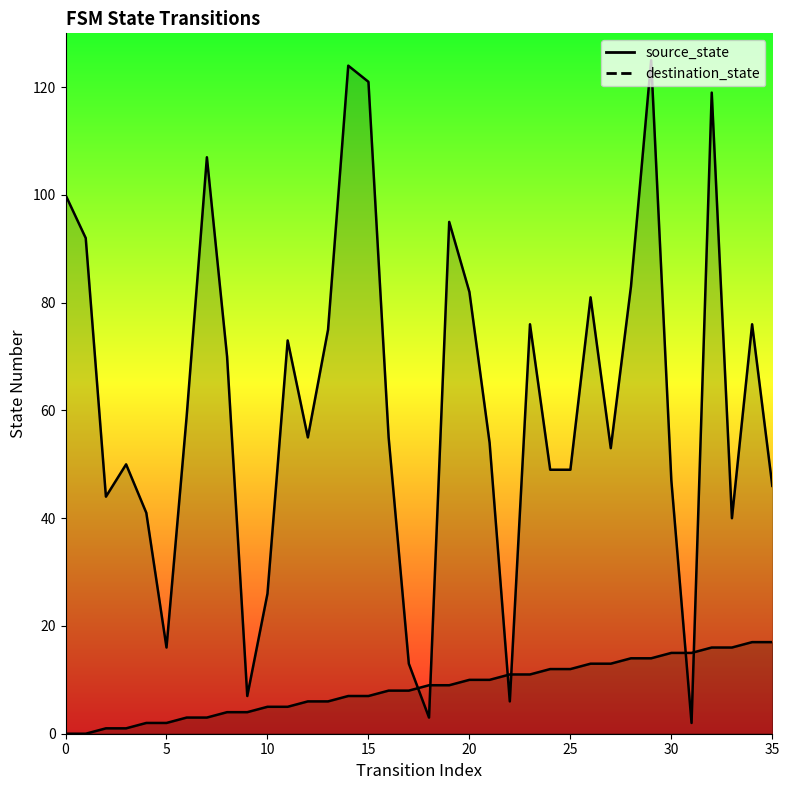

What is the sum of all source_state values?

306